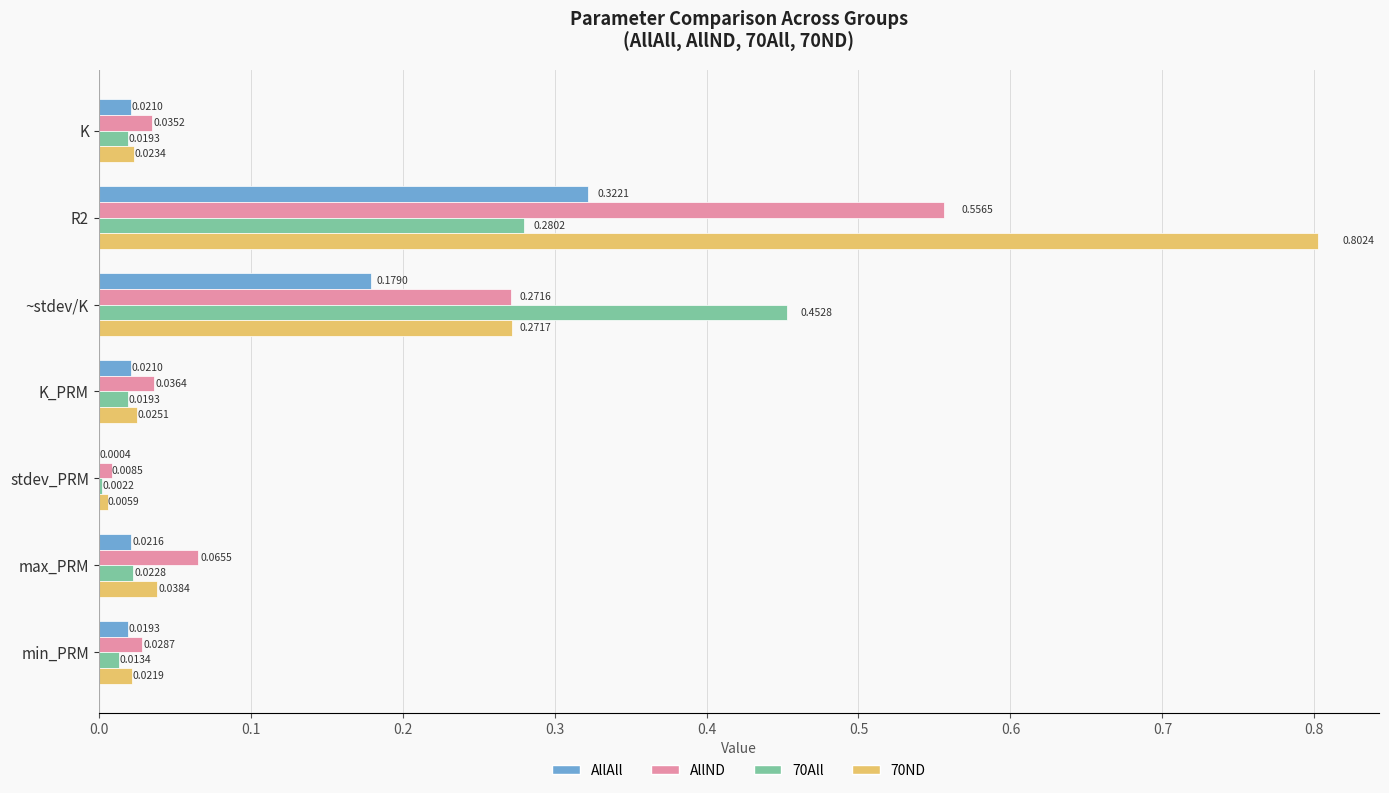

Count the number of data series in this chart.

4